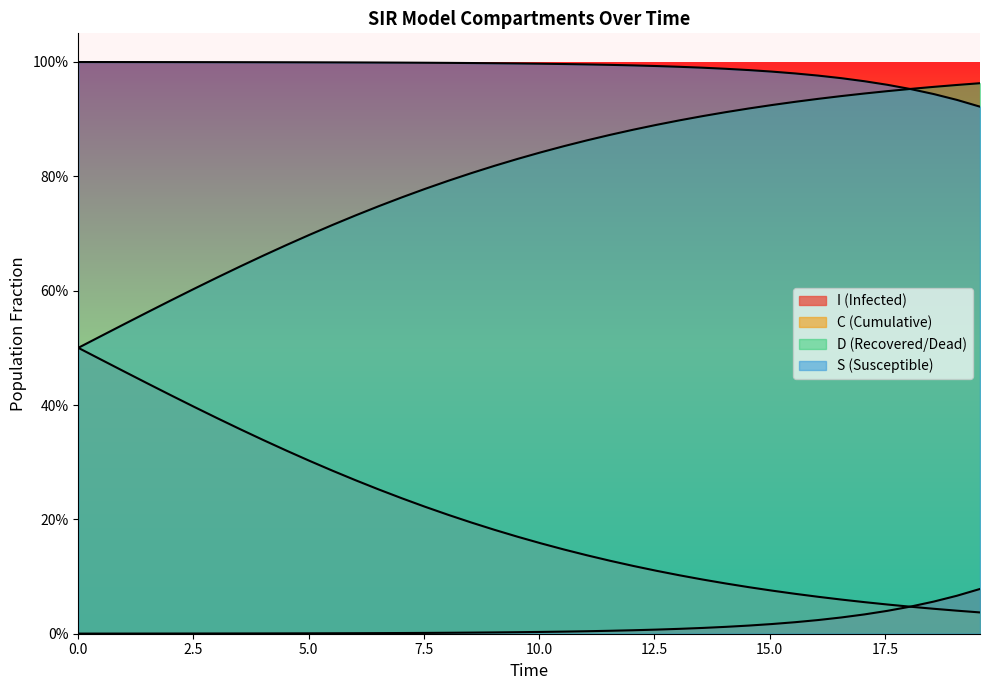

What are all the series names shown in the legend?

S, I, C, D